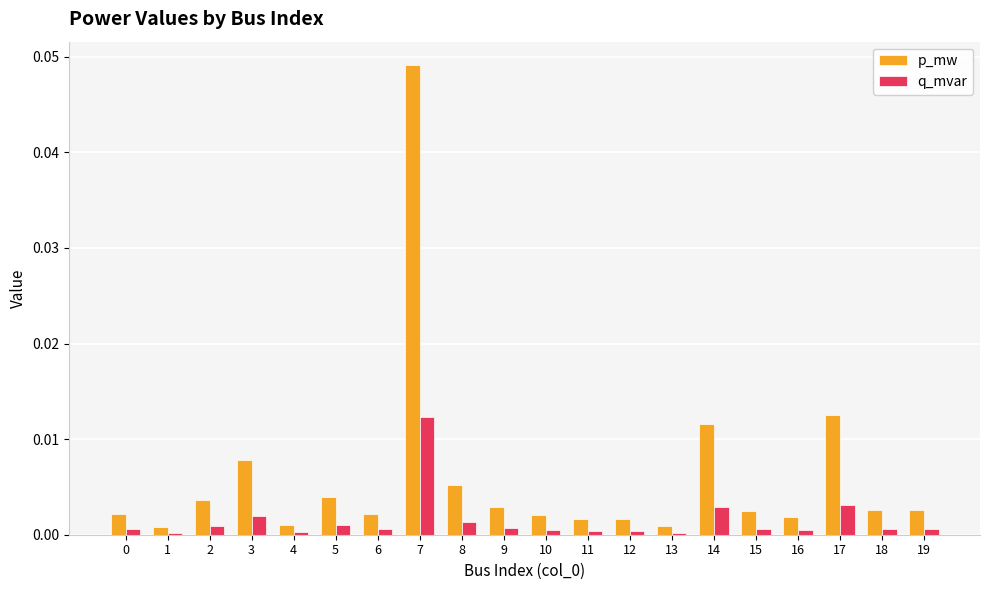

At which category is the sum across all series the highest?

7